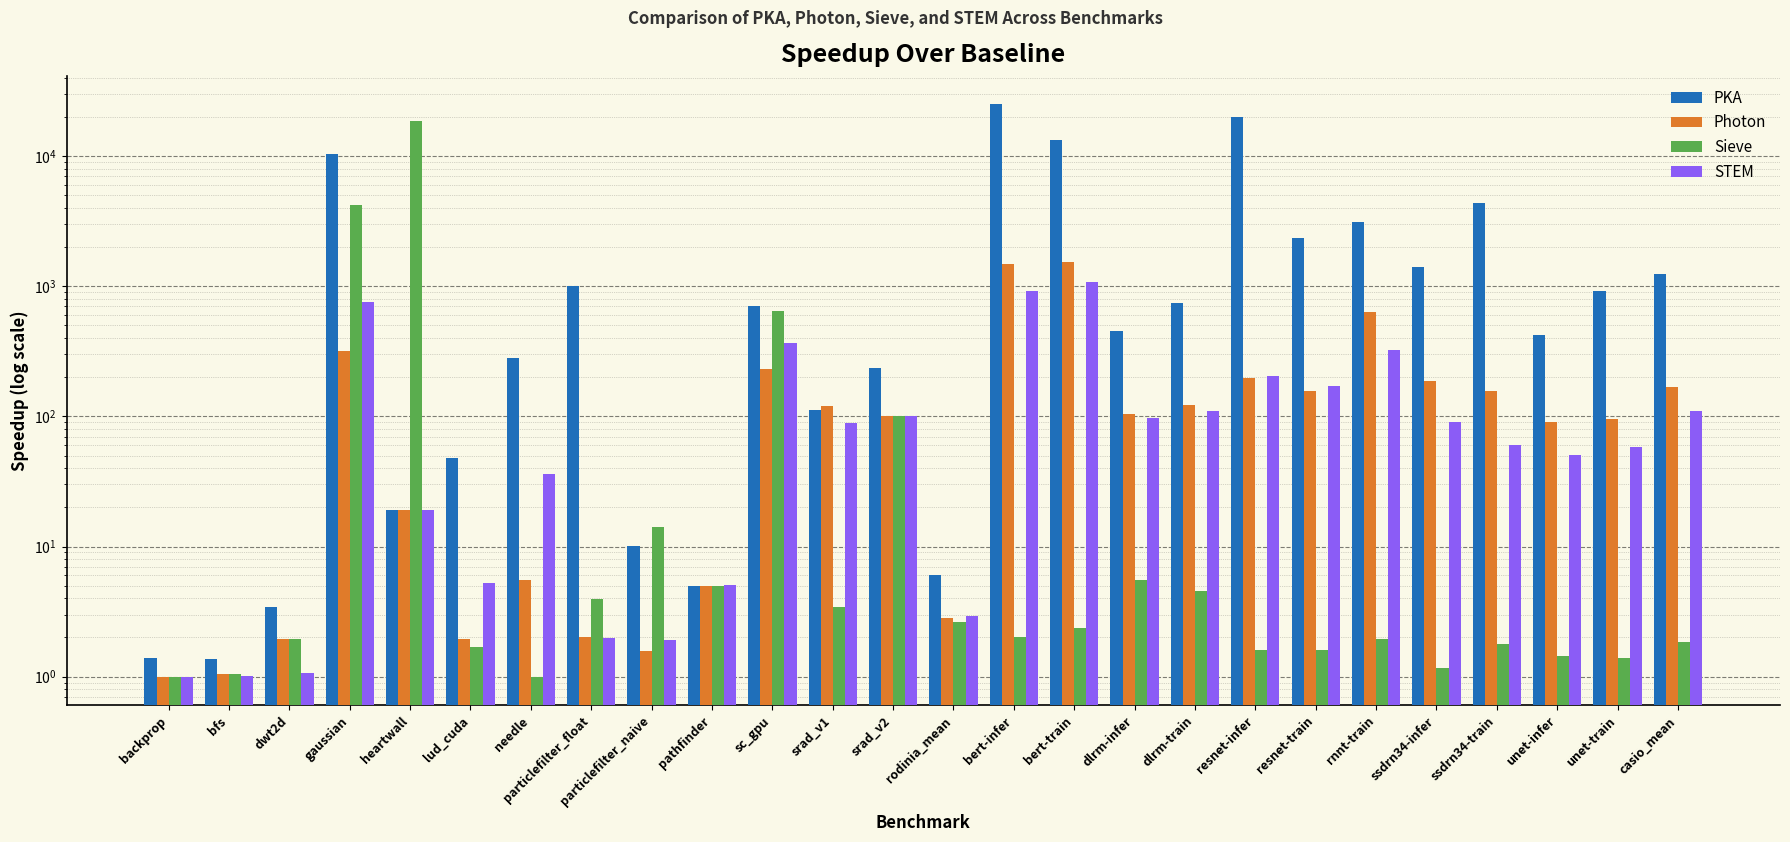

What is the total value across all series at srad_v1?

324.9